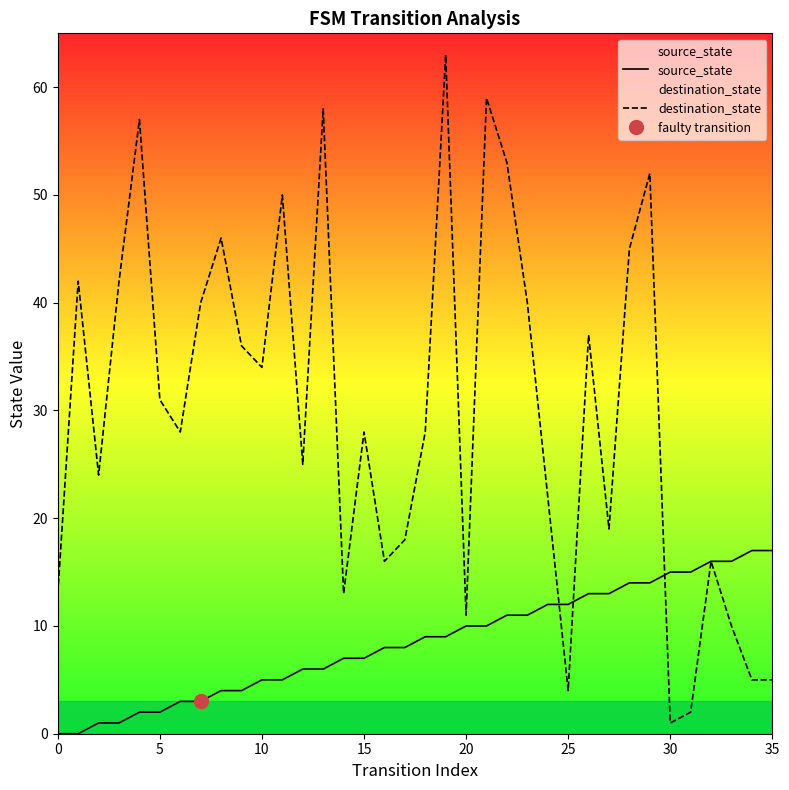

Which series changed the most between 10 and 31?

destination_state